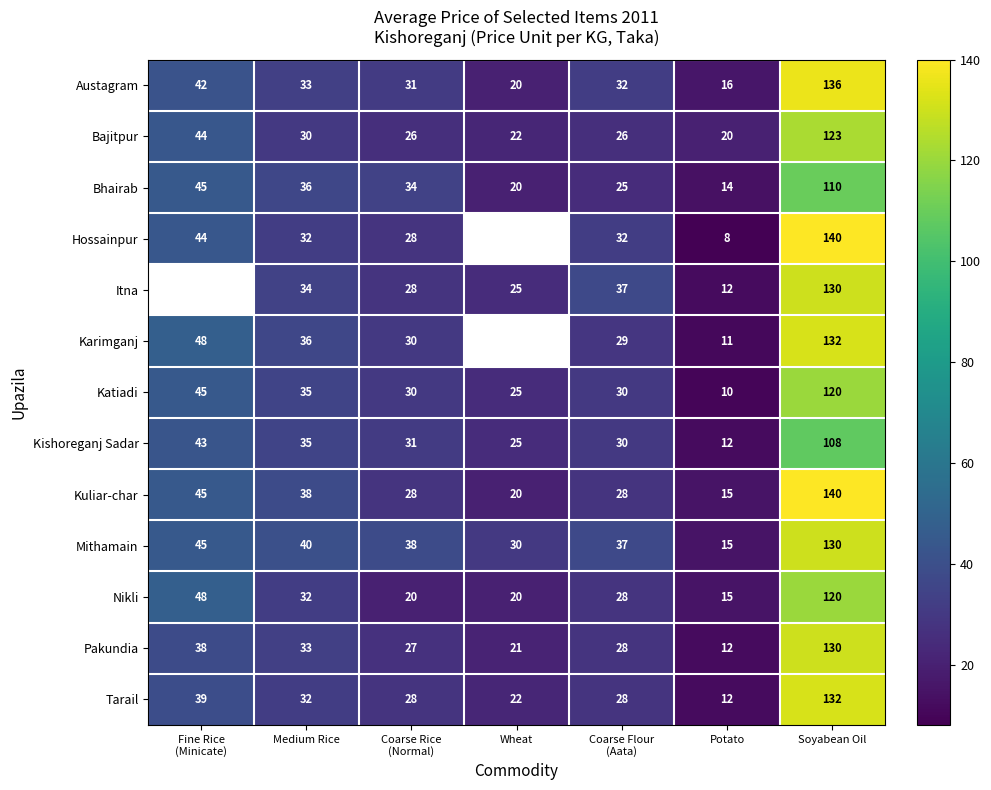

How many data points in Mithamain are less than 38?

3